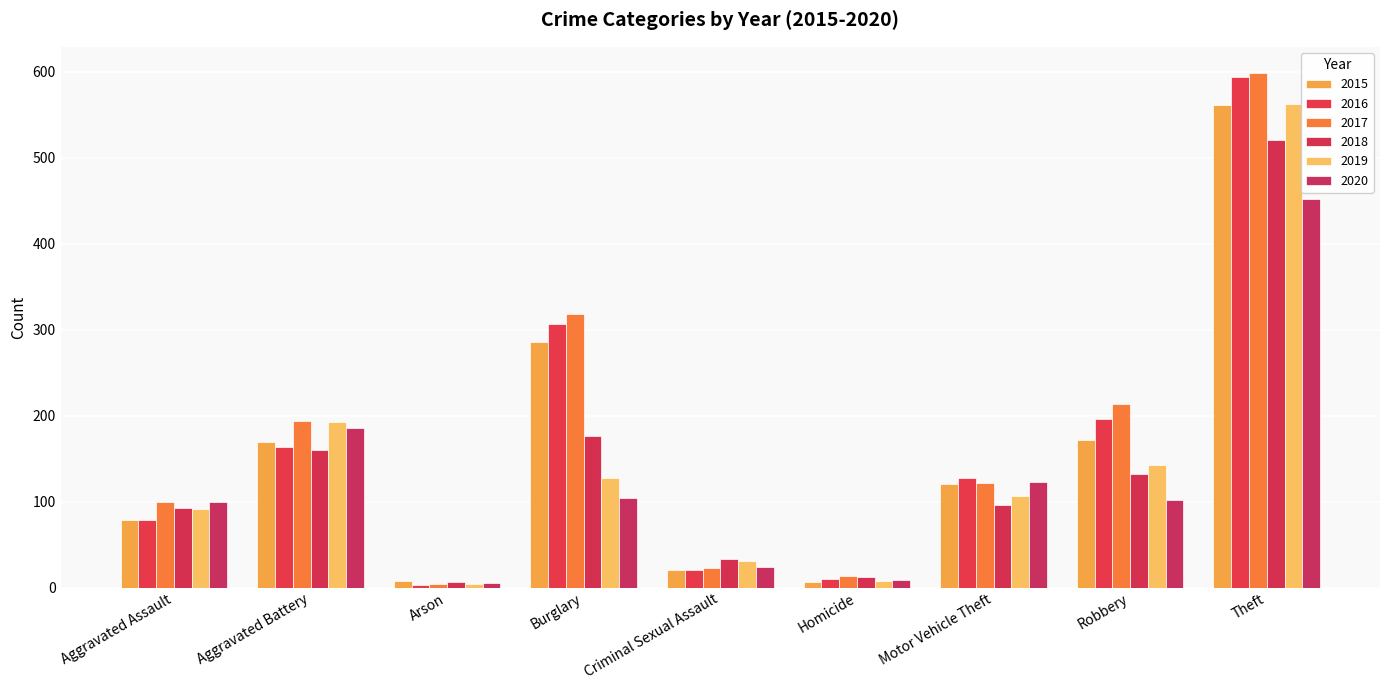

Is the value of 2016 at Motor Vehicle Theft greater than the value of 2015 at Aggravated Battery?

No